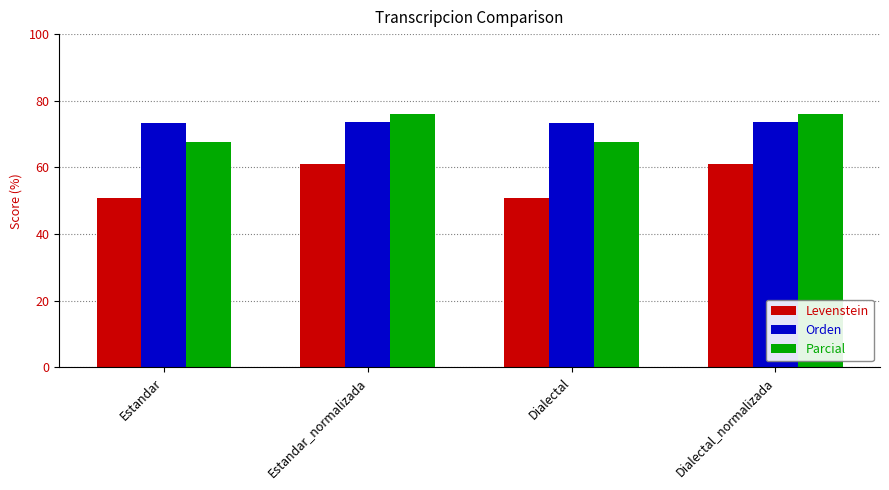

What is the maximum value shown in the chart?

75.9